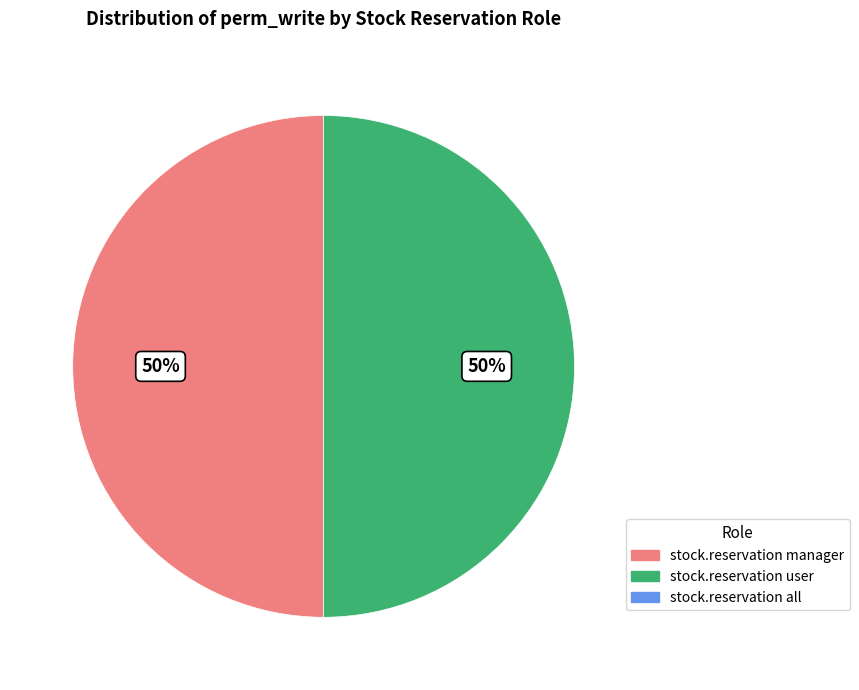

To the nearest percent, what is the average slice percentage?

50%